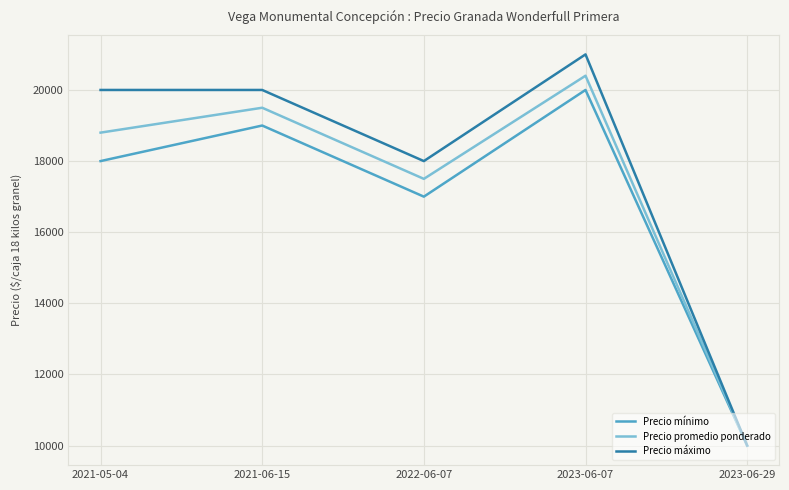

Reading left to right, list all the values displayed in this chart.

Precio mínimo: 2021-05-04=18000	2021-06-15=19000	2022-06-07=17000	2023-06-07=20000	2023-06-29=10000
Precio promedio ponderado: 2021-05-04=18800	2021-06-15=19500	2022-06-07=17500	2023-06-07=20400	2023-06-29=10000
Precio máximo: 2021-05-04=20000	2021-06-15=20000	2022-06-07=18000	2023-06-07=21000	2023-06-29=10000